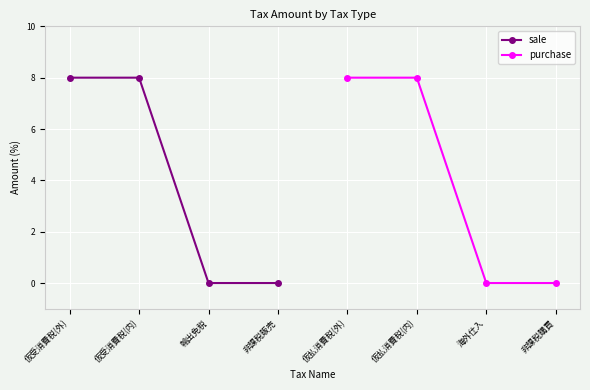

The value of sale at 仮受消費税(外) is 4. True or false?

False